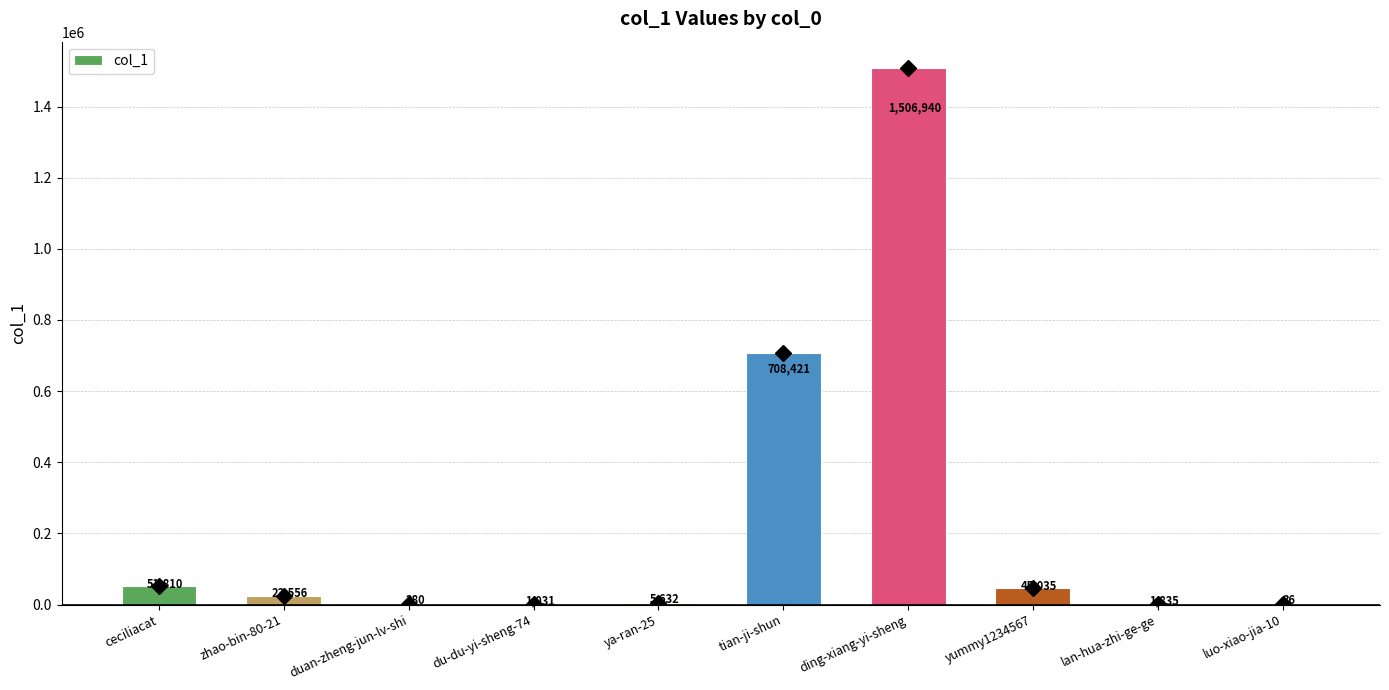

What is the sum of all values?

2344576